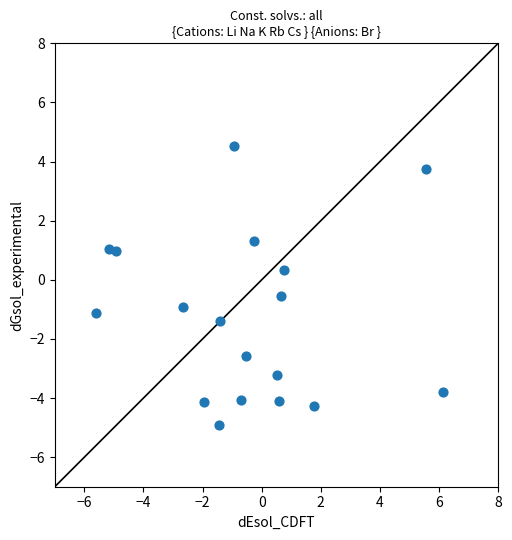

What is the range of X values (max minus min)?

11.7